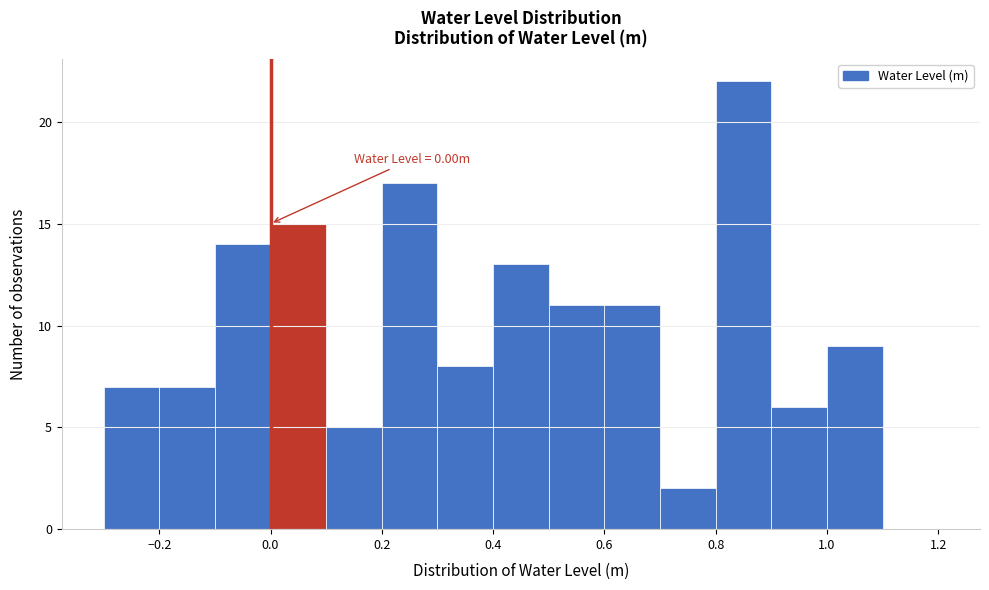

Over which range of the x-axis is the bar tallest?

0.8 to 0.9